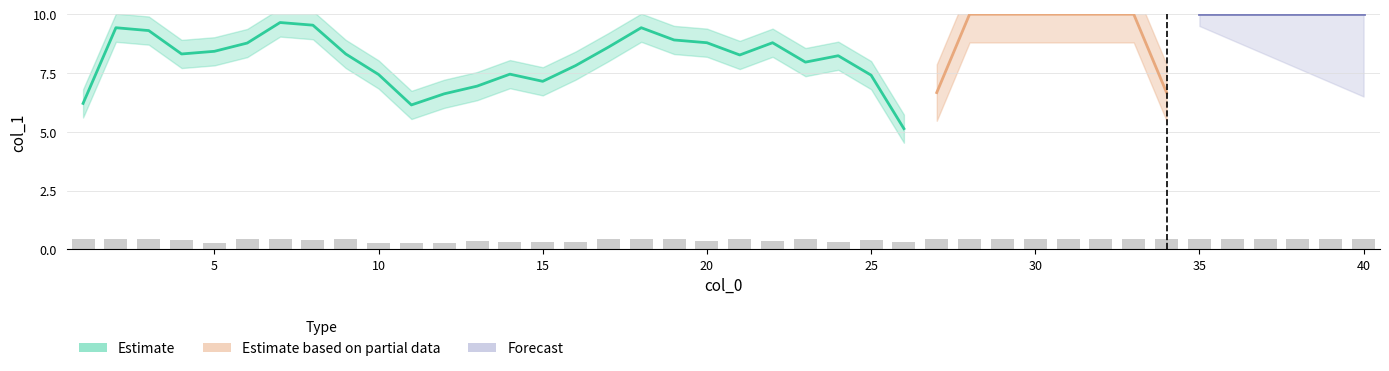

What is the difference between the values at 16 and 40?

0.1